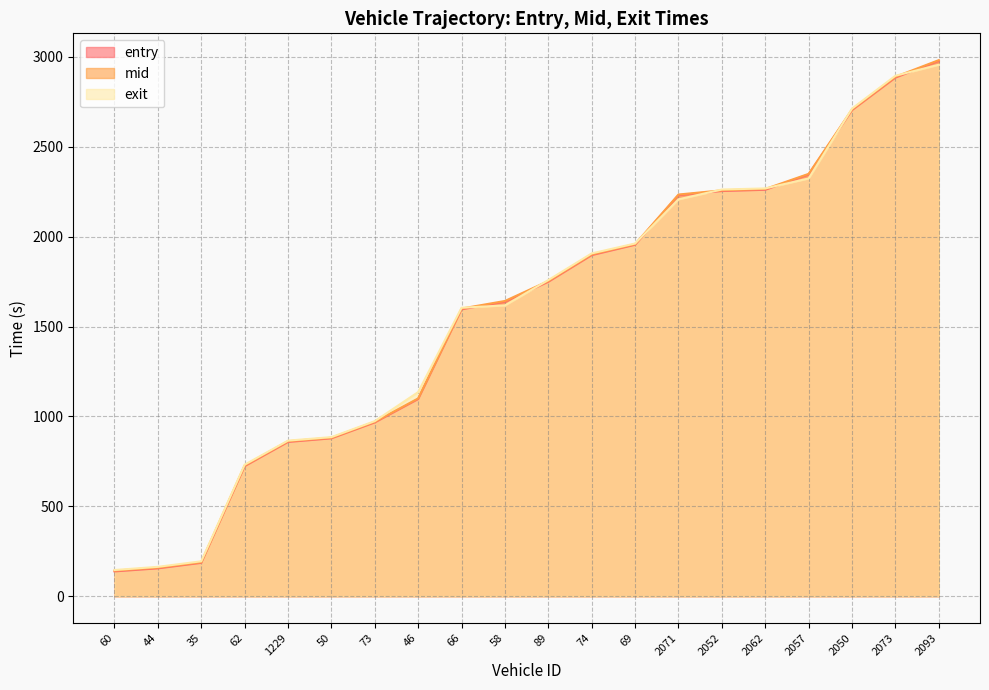

What is the difference between the maximum and minimum values in the mid series?

2839.1